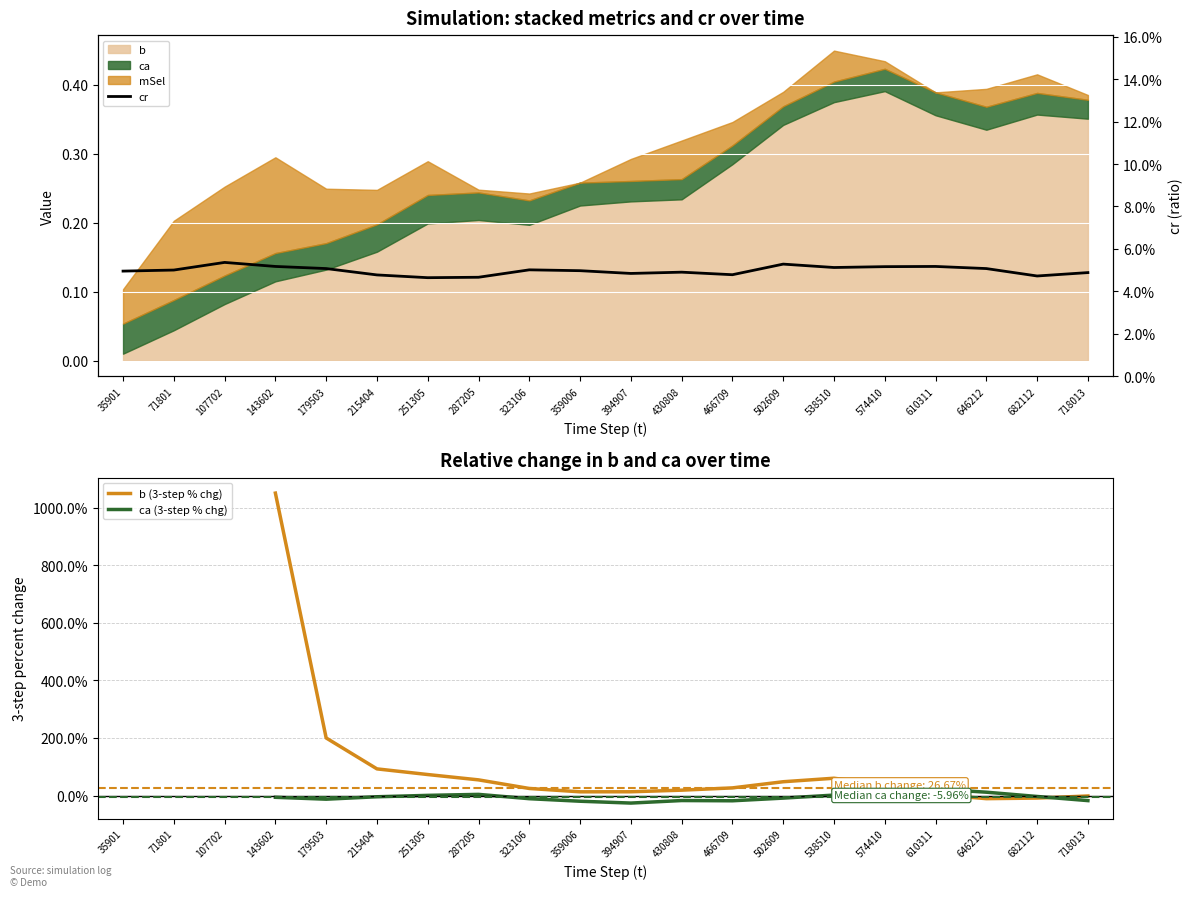

How many categories are shown in the chart?

20